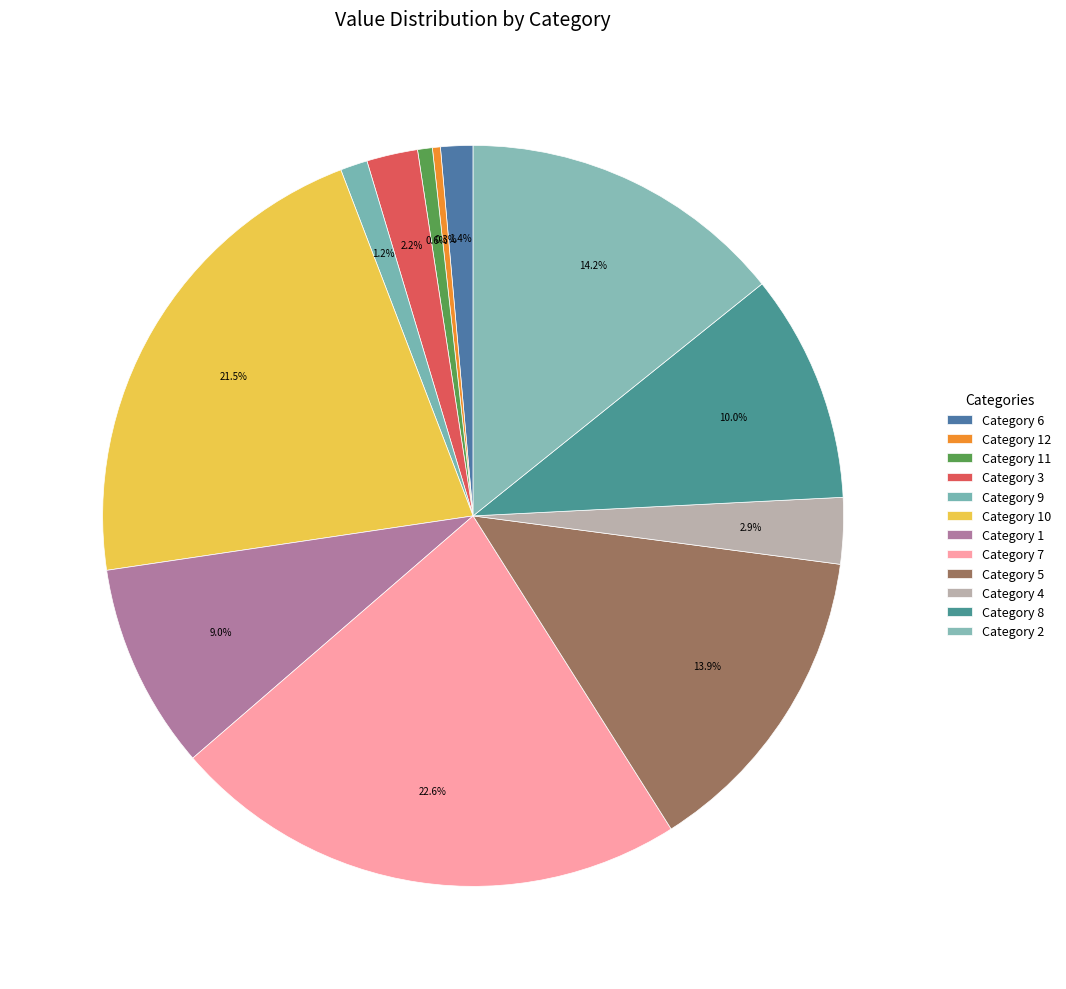

Rank the categories by value from highest to lowest.

7, 10, 2, 5, 8, 1, 4, 3, 6, 9, 11, 12